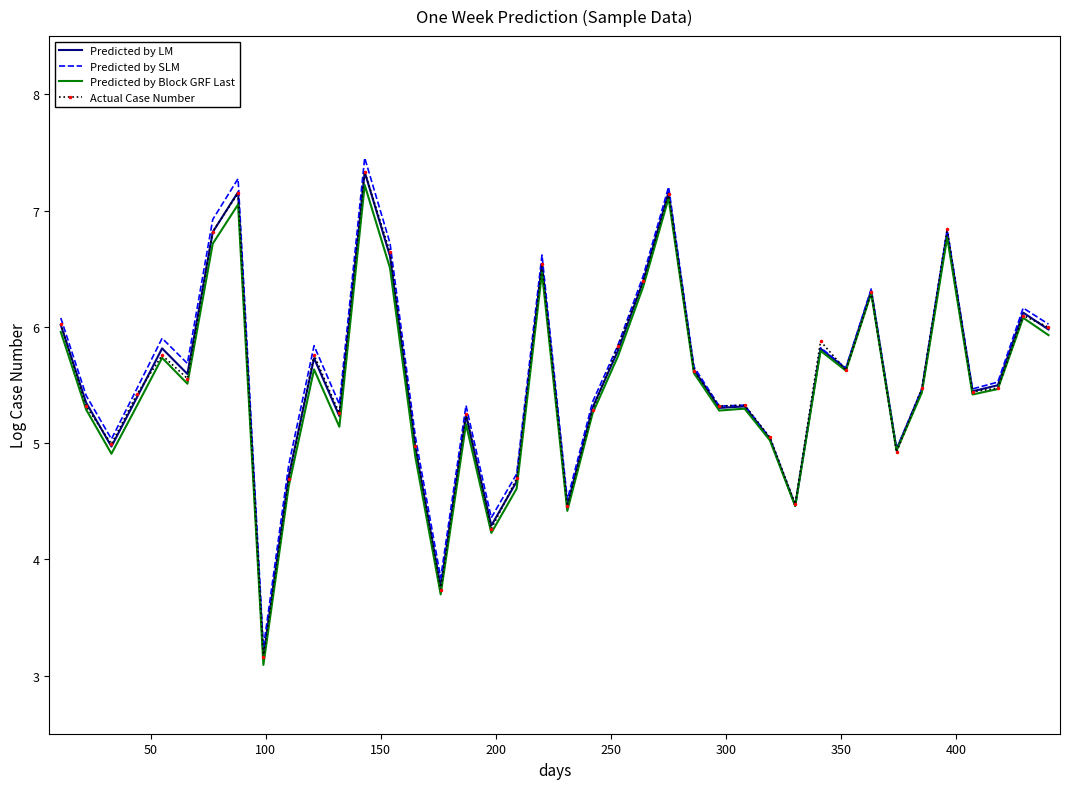

What is the greatest value displayed?

7.5